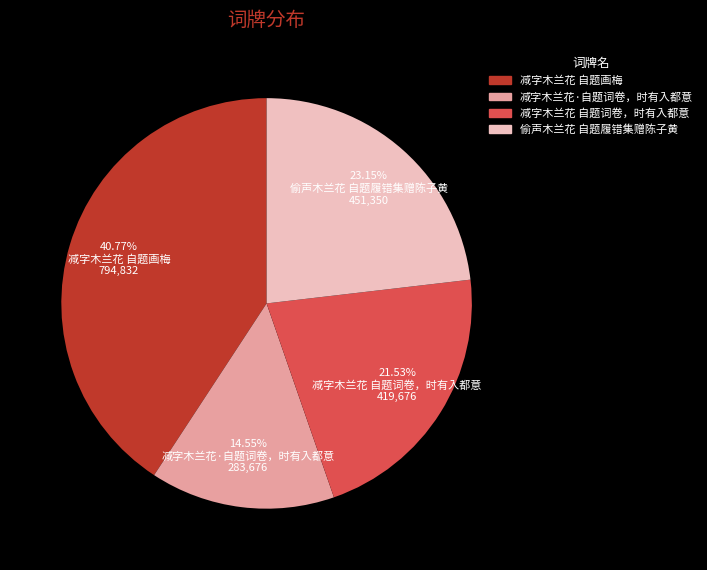

To the nearest percent, what portion does 偷声木兰花 自题履错集赠陈子黄 represent?

23%